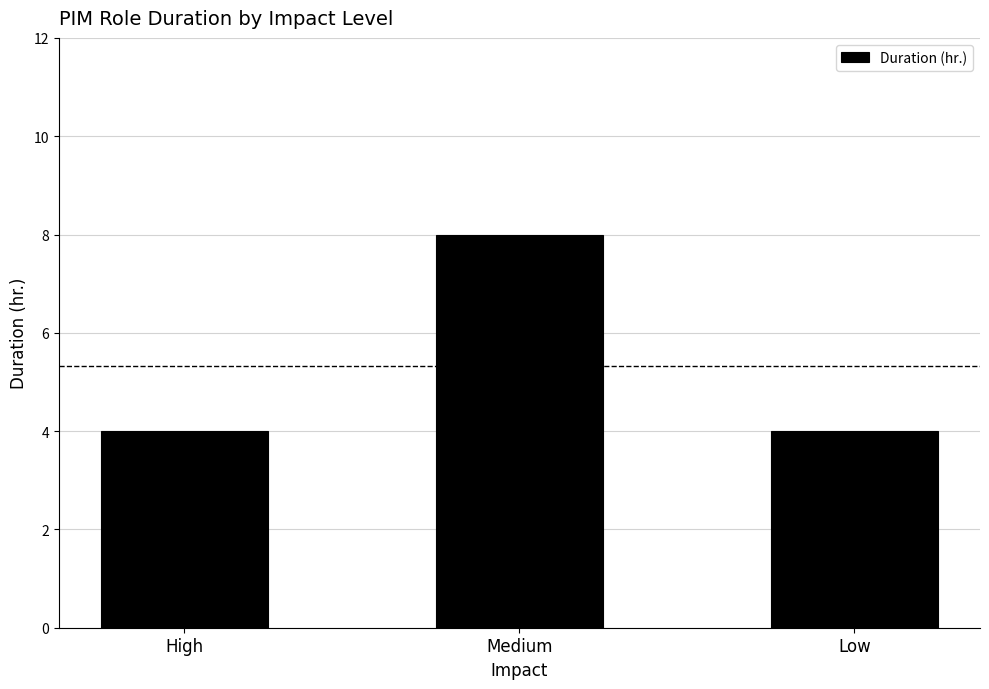

Approximately how many times larger is the value at Low compared to Medium?

0.5